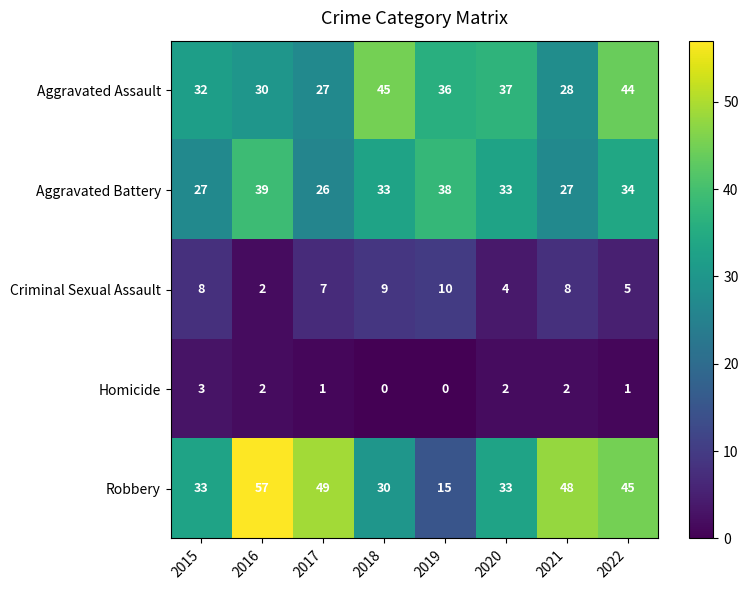

How many categories are shown in the chart?

8